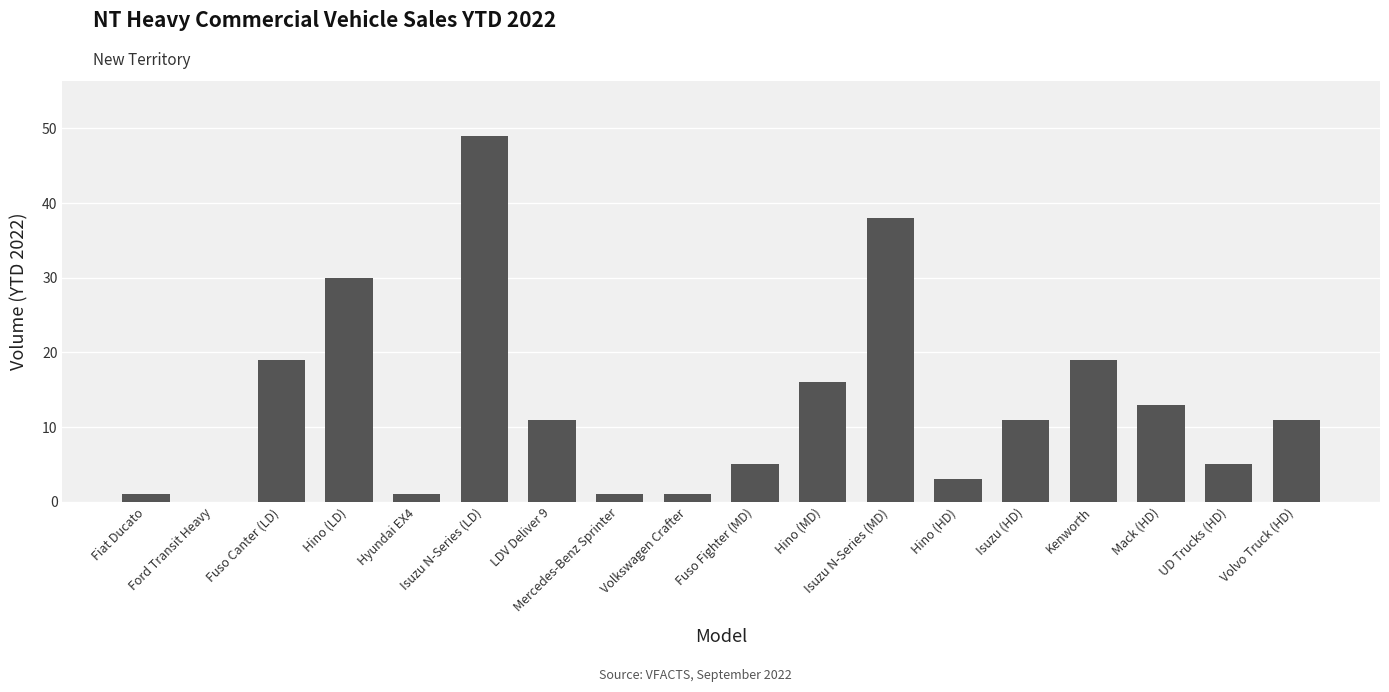

Is it true that the value at LDV Deliver 9 is 11?

True